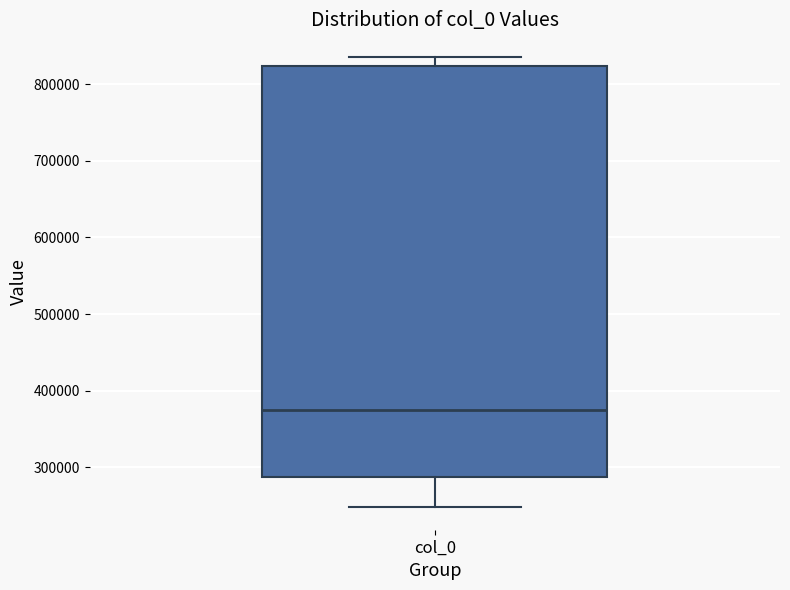

Read this box plot against the y-axis: the position of the median line, the range covered by the box, and the ends of both whiskers. The values are not printed on the chart, so give them approximately, as read against the axis.

median 370000, box 290000 to 820000, whiskers 250000 to 840000